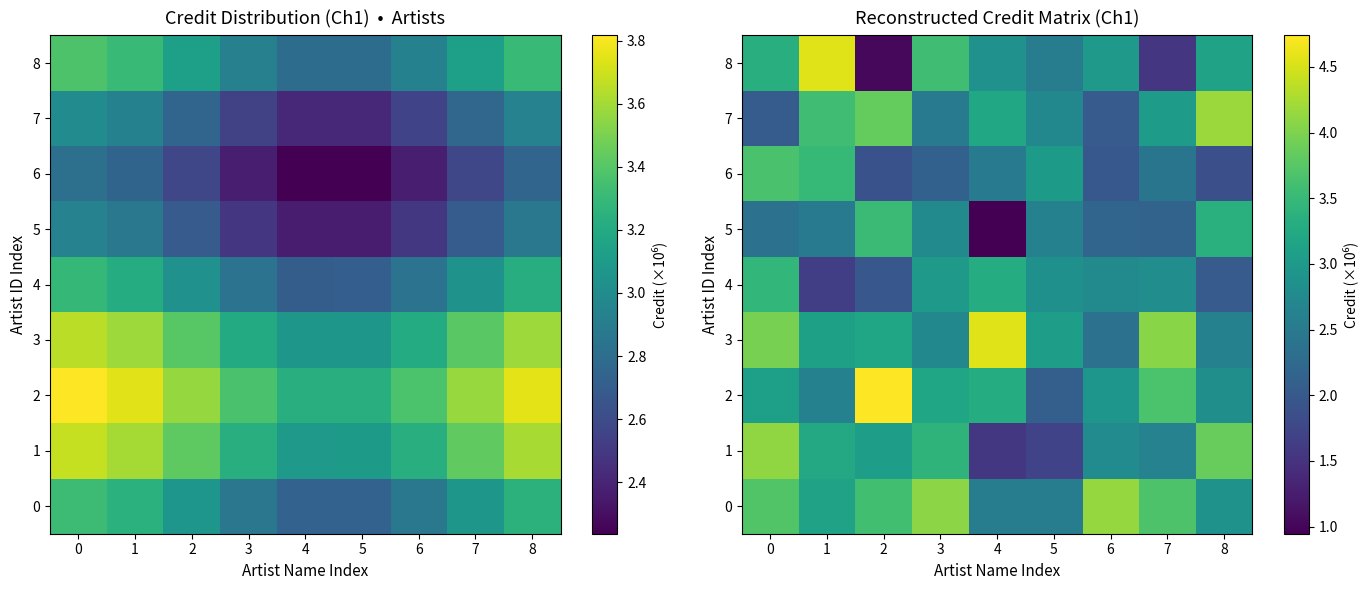

Rank the categories by 5 value from lowest to highest.

4, 7, 6, 0, 1, 5, 3, 8, 2